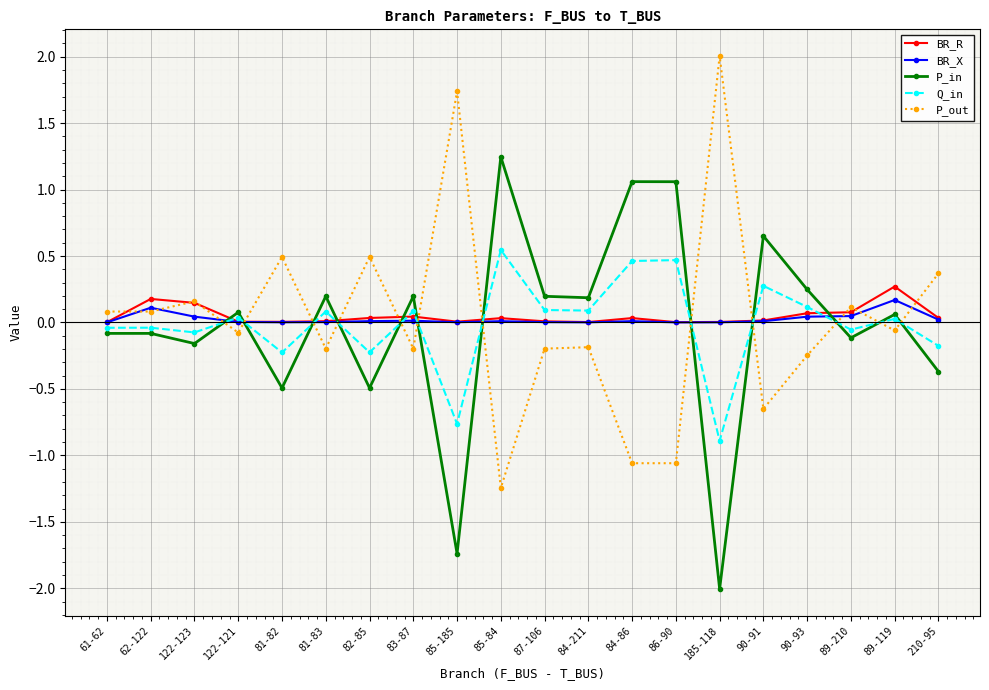

After their last crossing, which series has the higher values: P_in or BR_X?

BR_X